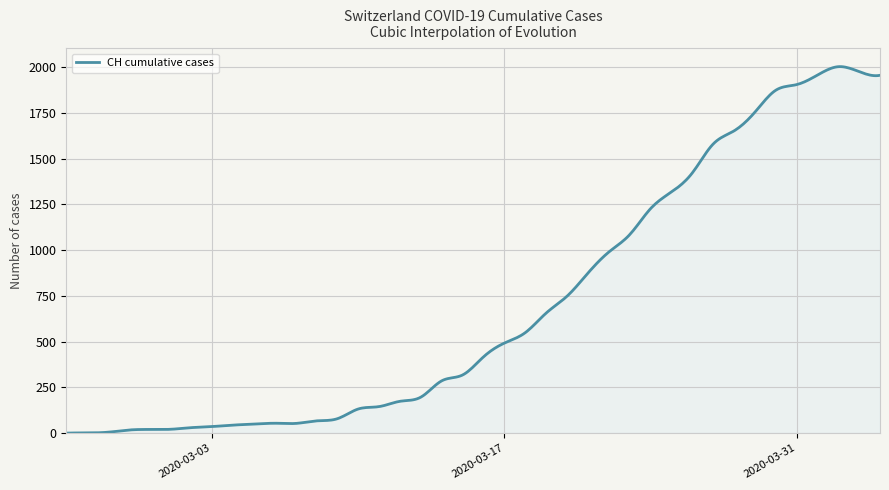

What is the difference between the maximum and minimum values?

2002.3